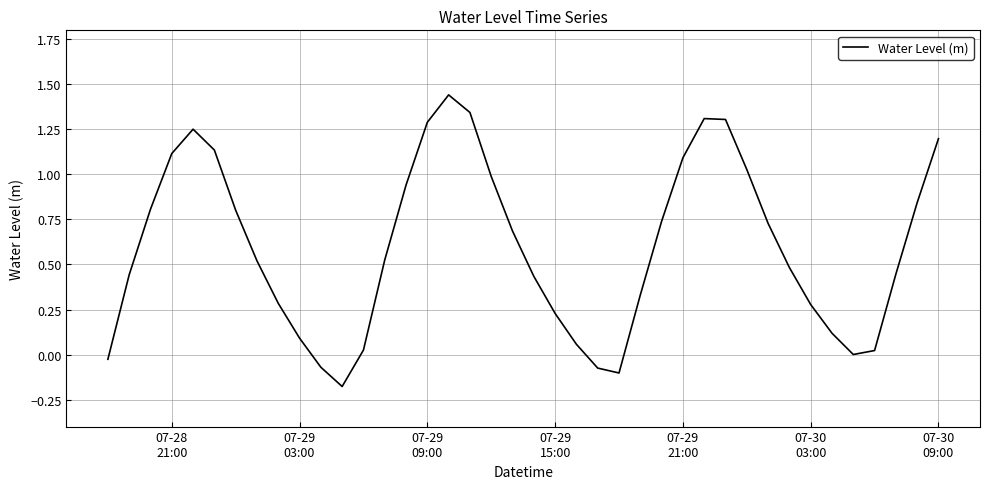

What is the difference between the maximum and minimum values?

1.6